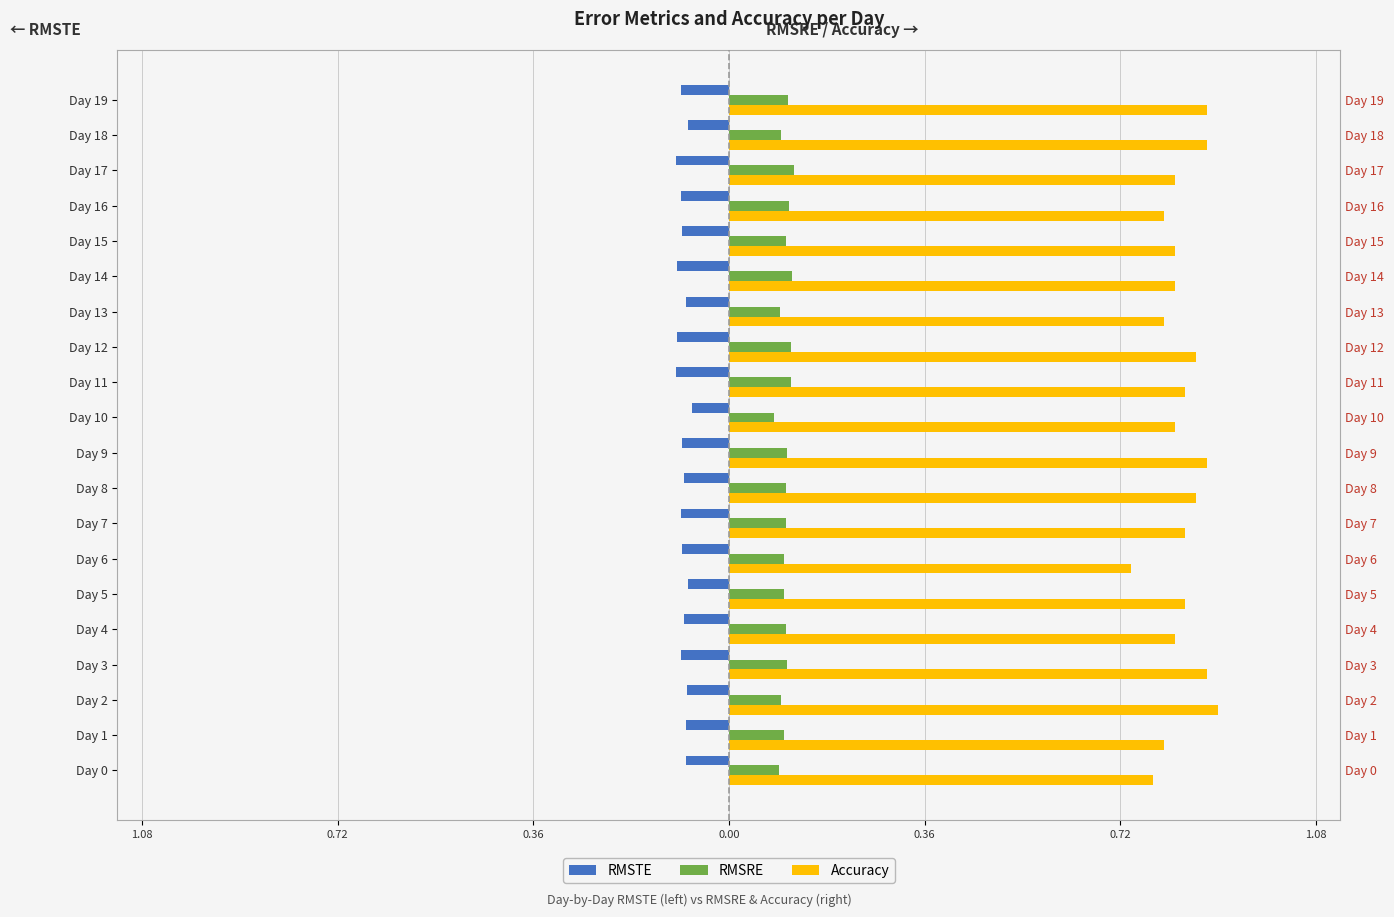

What is the average value of the Accuracy series?

0.8